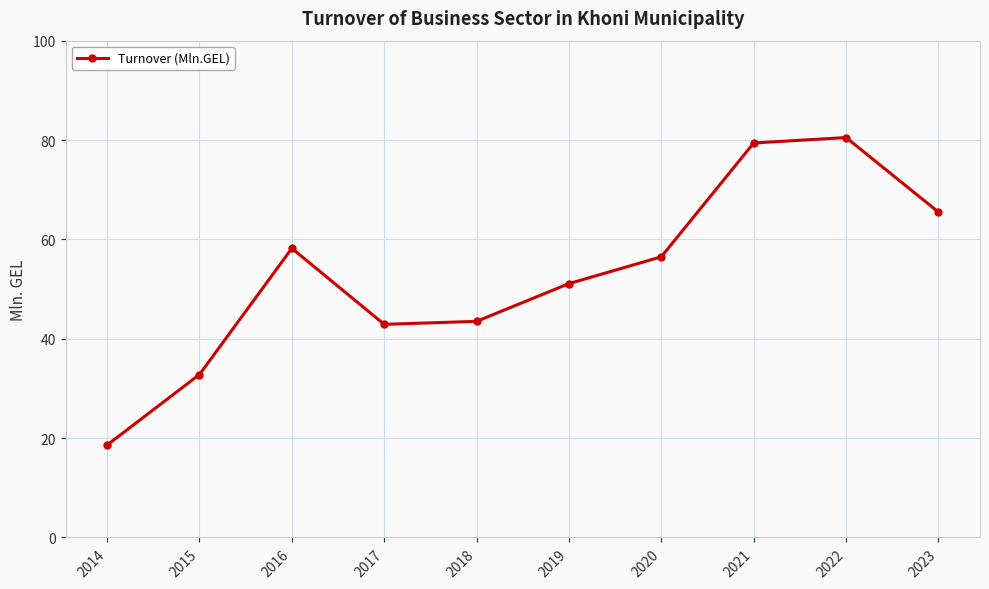

At which label is the value closest to 49?

2019